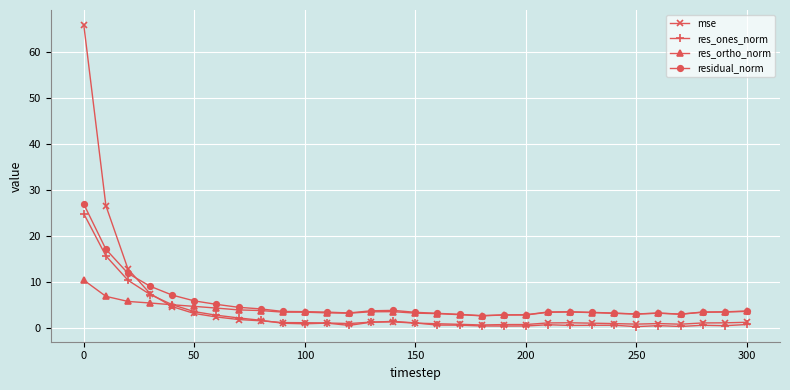

After their last crossing, which series has the higher values: residual_norm or mse?

residual_norm